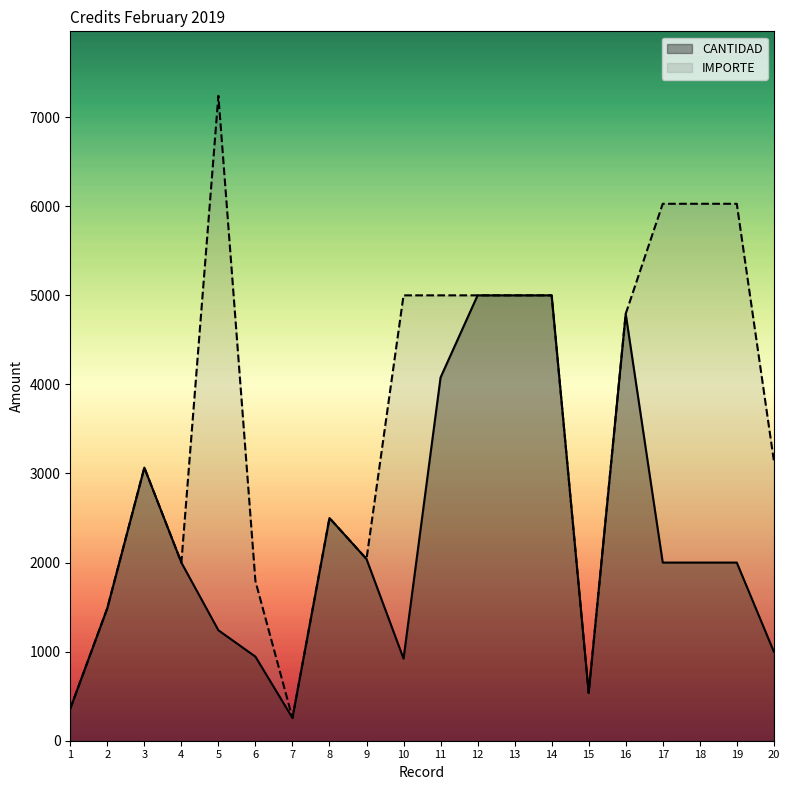

What is the sum of all CANTIDAD values?

46224.3